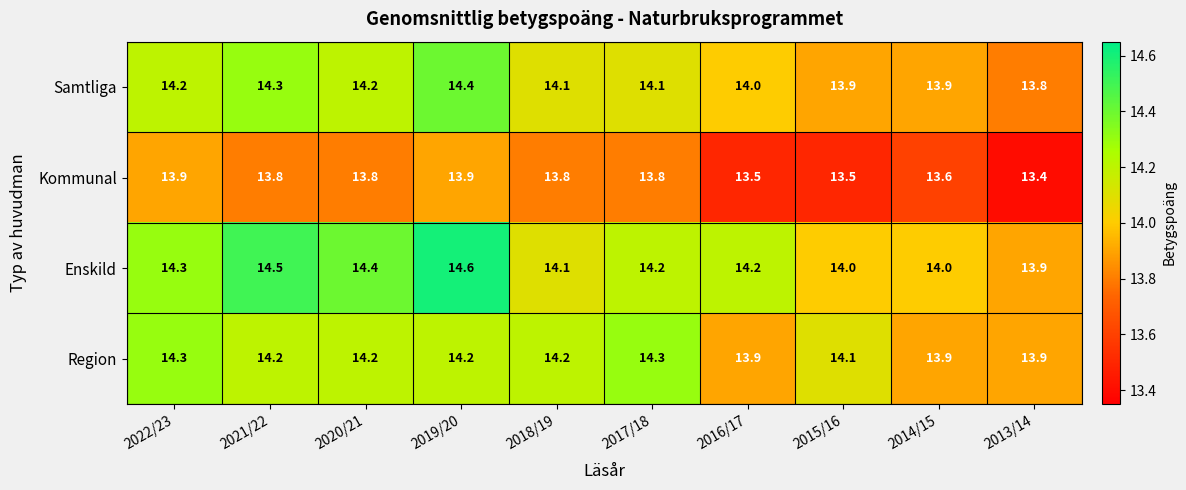

What is the total value across all series at 2021/22?

56.8